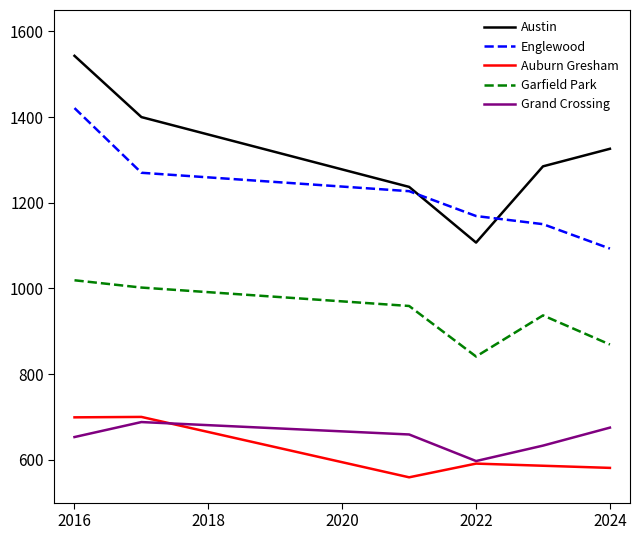

What is the smallest value displayed?

559